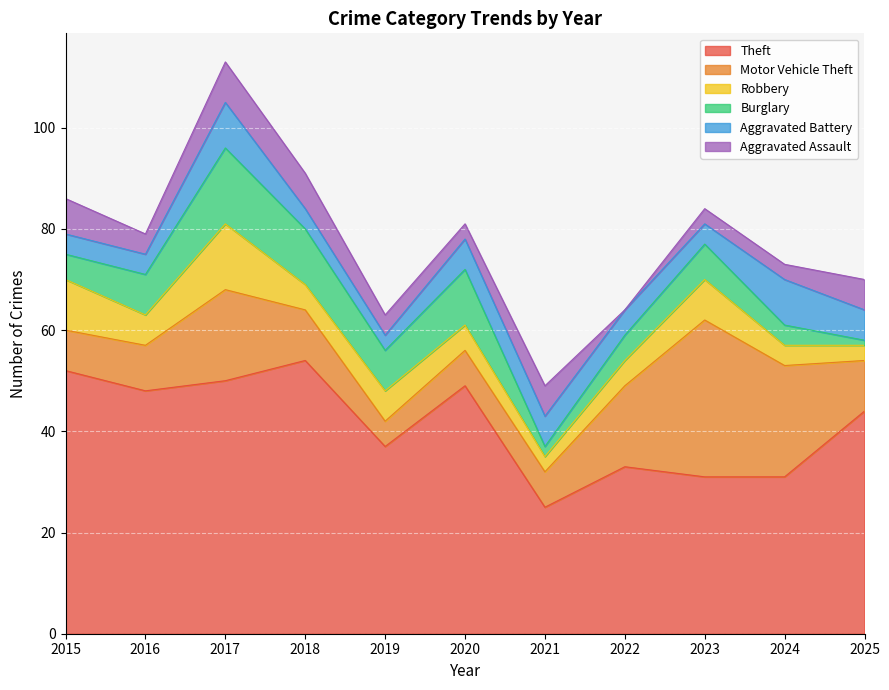

Which category has the lowest value in the Theft series?

2021